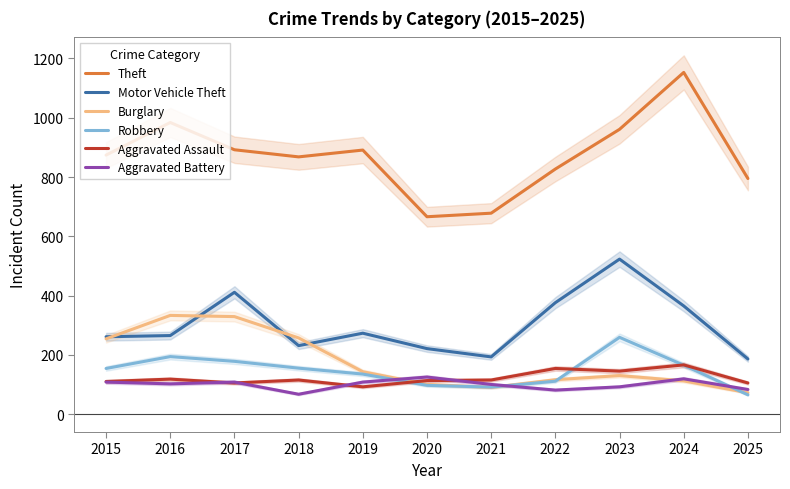

What is the difference between the maximum and minimum values in the Theft series?

487